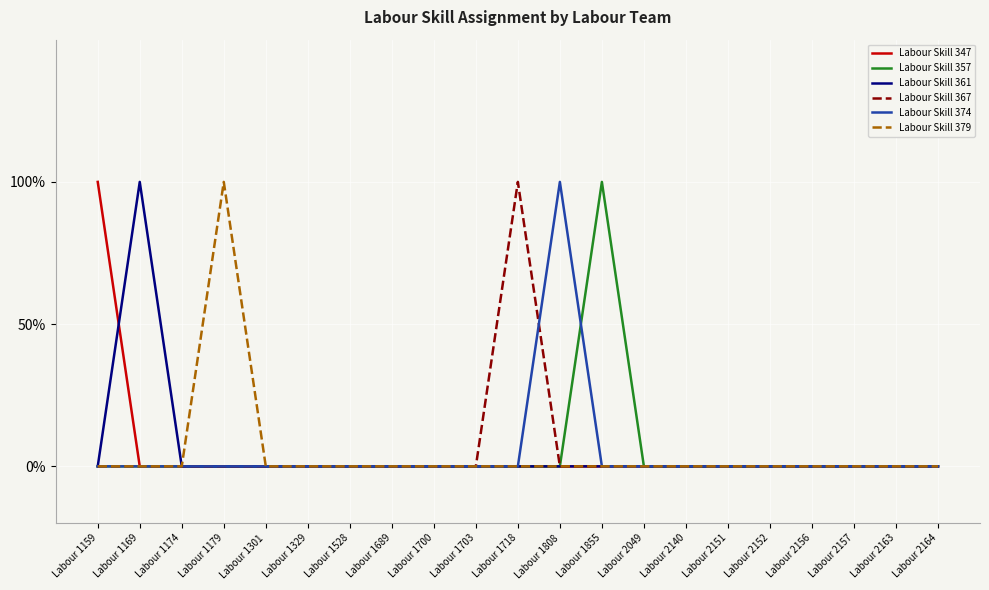

The Labour Skill 367 series shows 0 at Labour 1808. True or false?

True